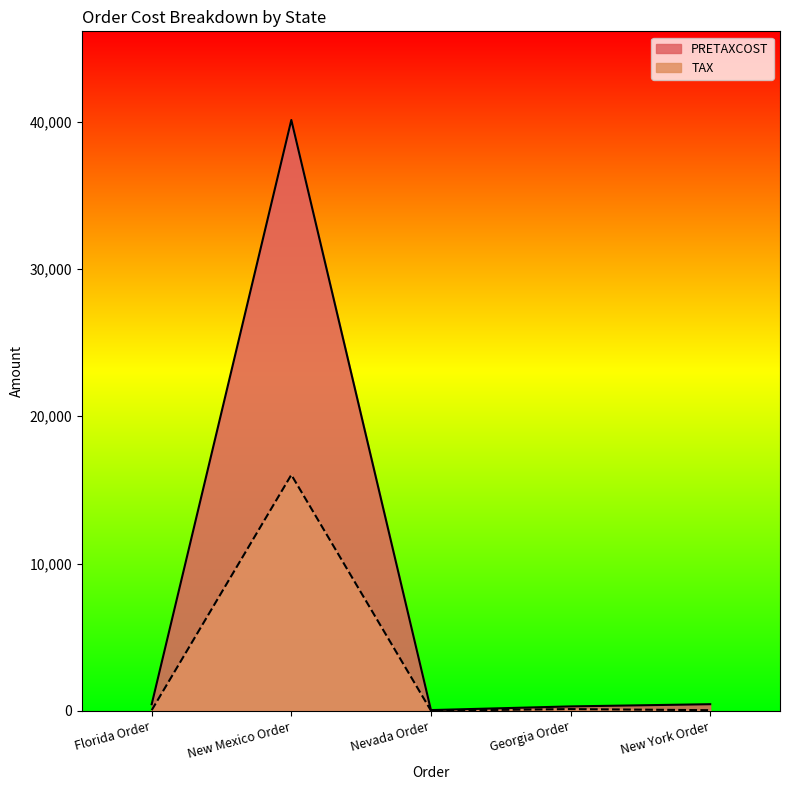

The PRETAXCOST series shows 450.0 at Florida Order. True or false?

True